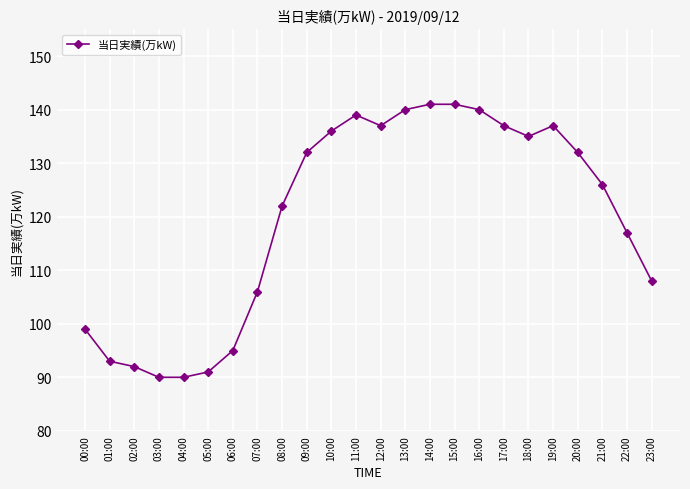

What is the minimum value shown in the chart?

90